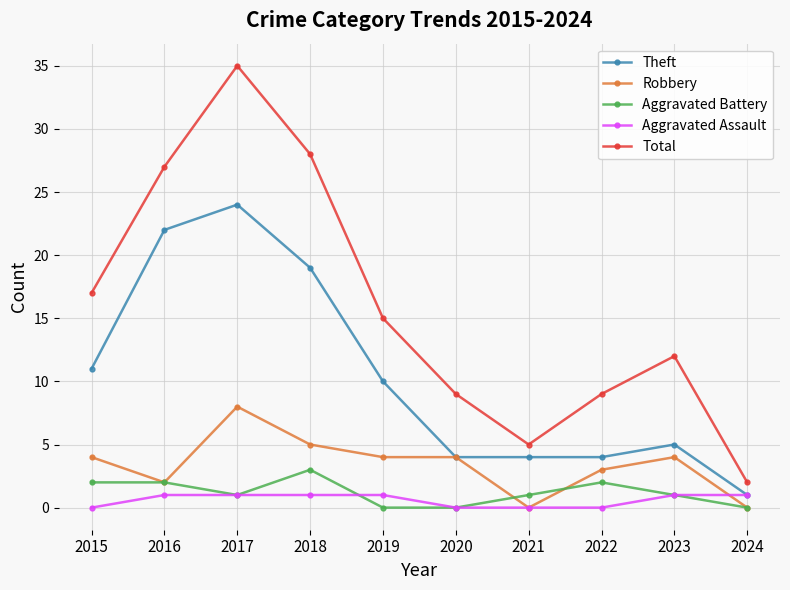

What is the value of the Aggravated Assault point at the 3rd from the left?

1